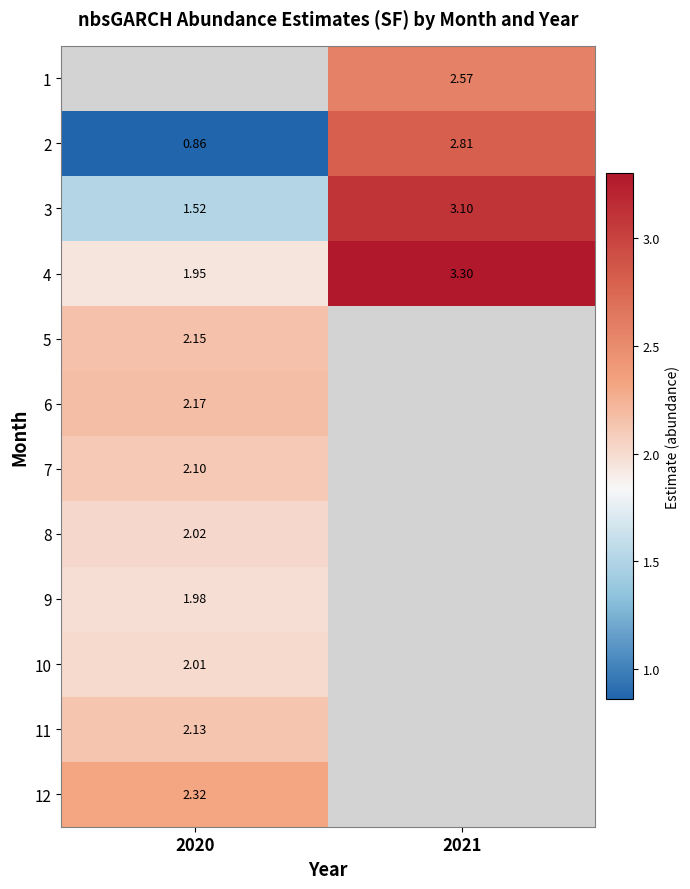

Is the value of 1 at 2021 greater than the value of 5 at 2020?

Yes